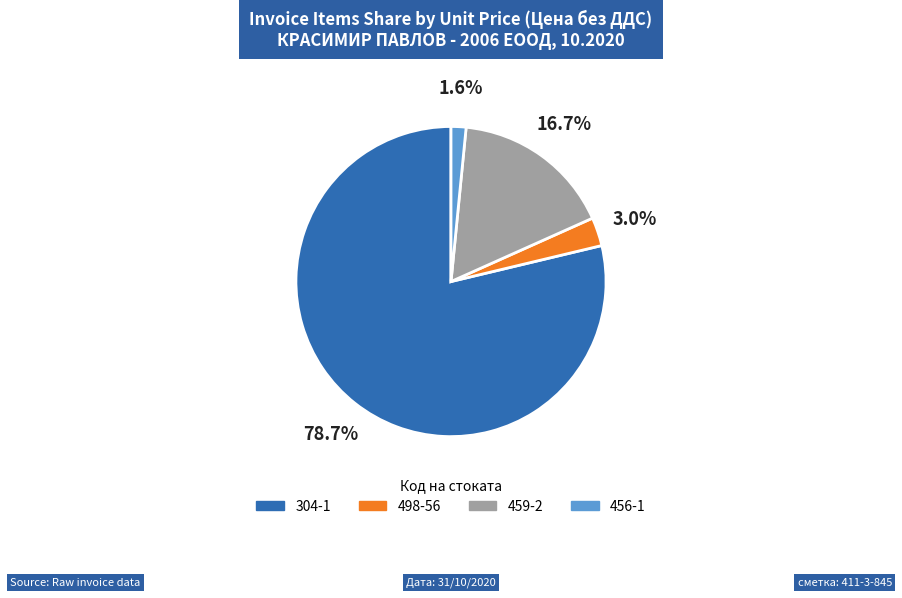

Which category has the smallest portion of the pie?

456-1